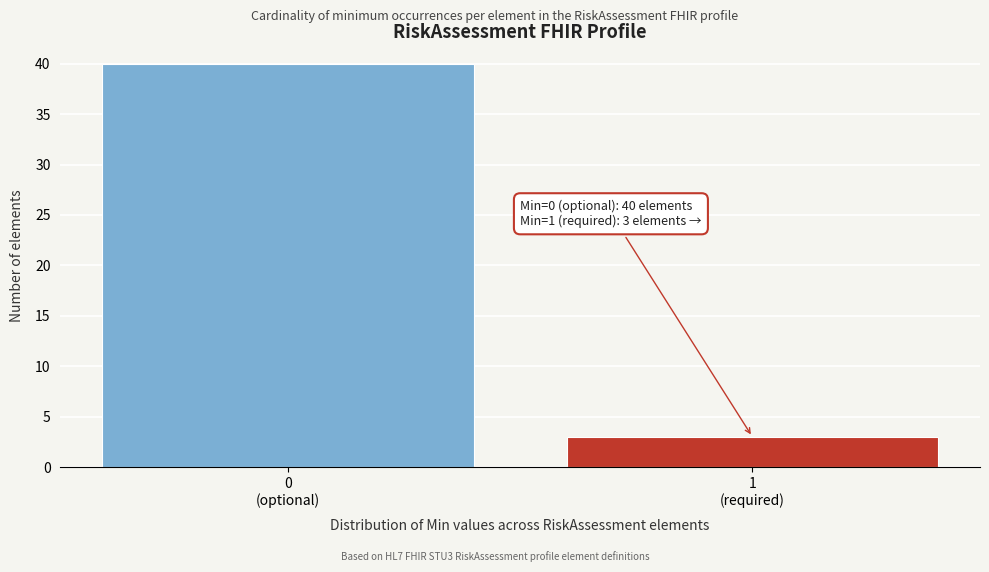

Reading right to left, list all the values displayed in this chart.

3	40